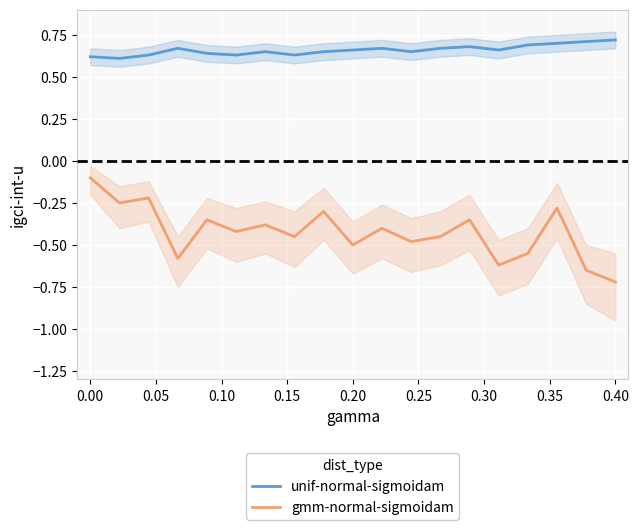

True or false: gmm-normal-sigmoidam and unif-normal-sigmoidam intersect in this chart.

False